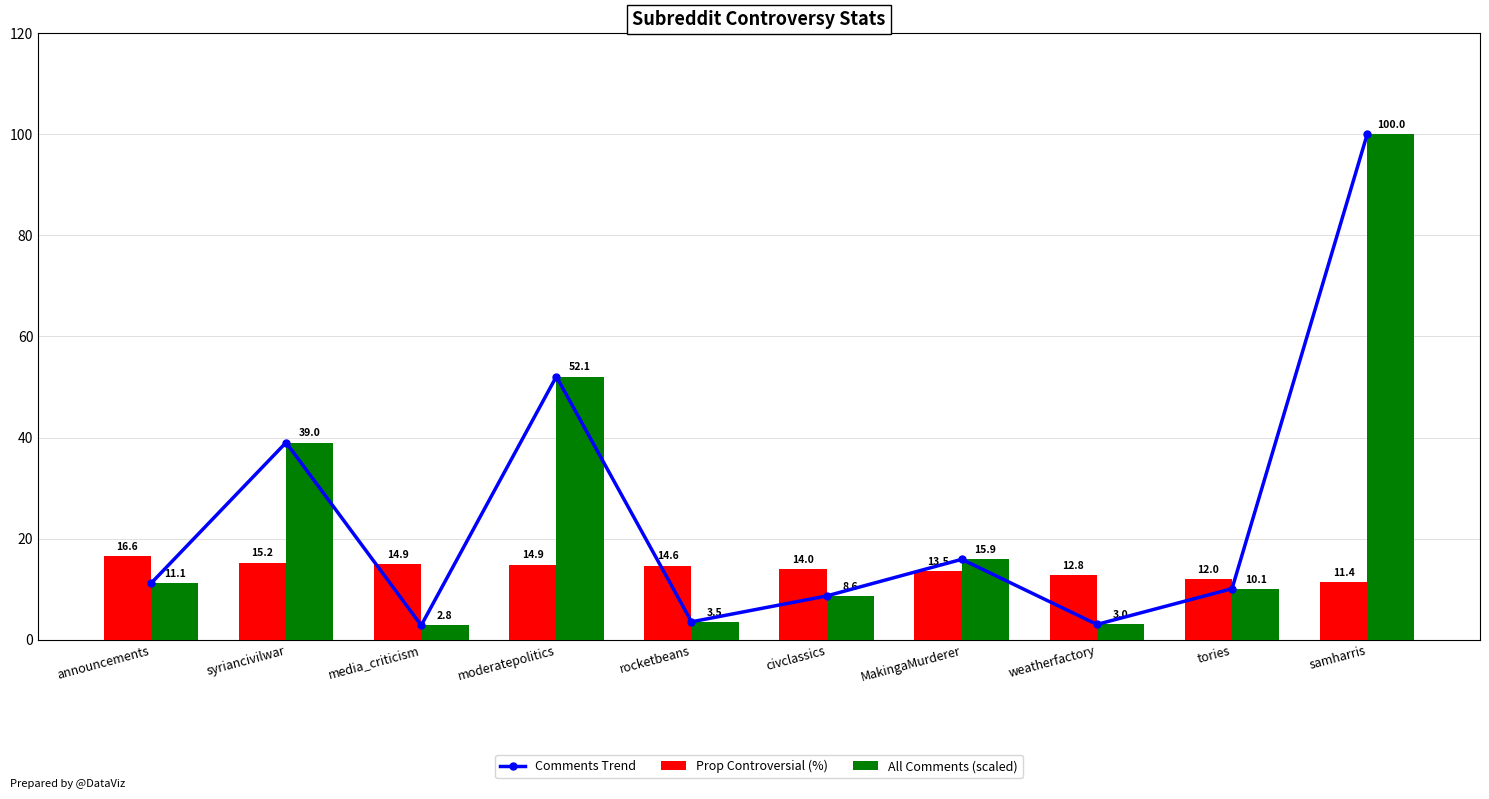

List the series in order of their peak value, lowest first.

Prop Controversial (%), Comments Trend, All Comments (scaled)